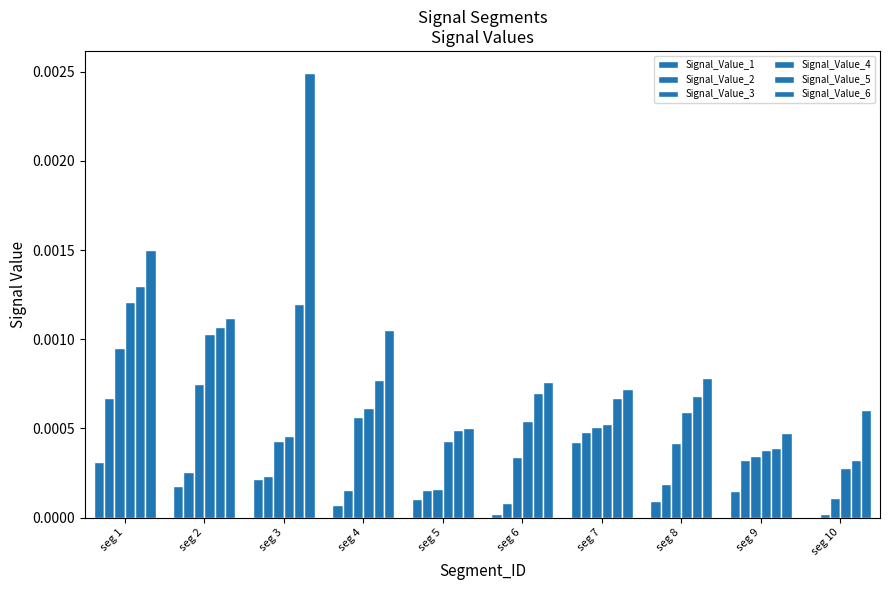

At which category is the sum across all series the highest?

seg 1